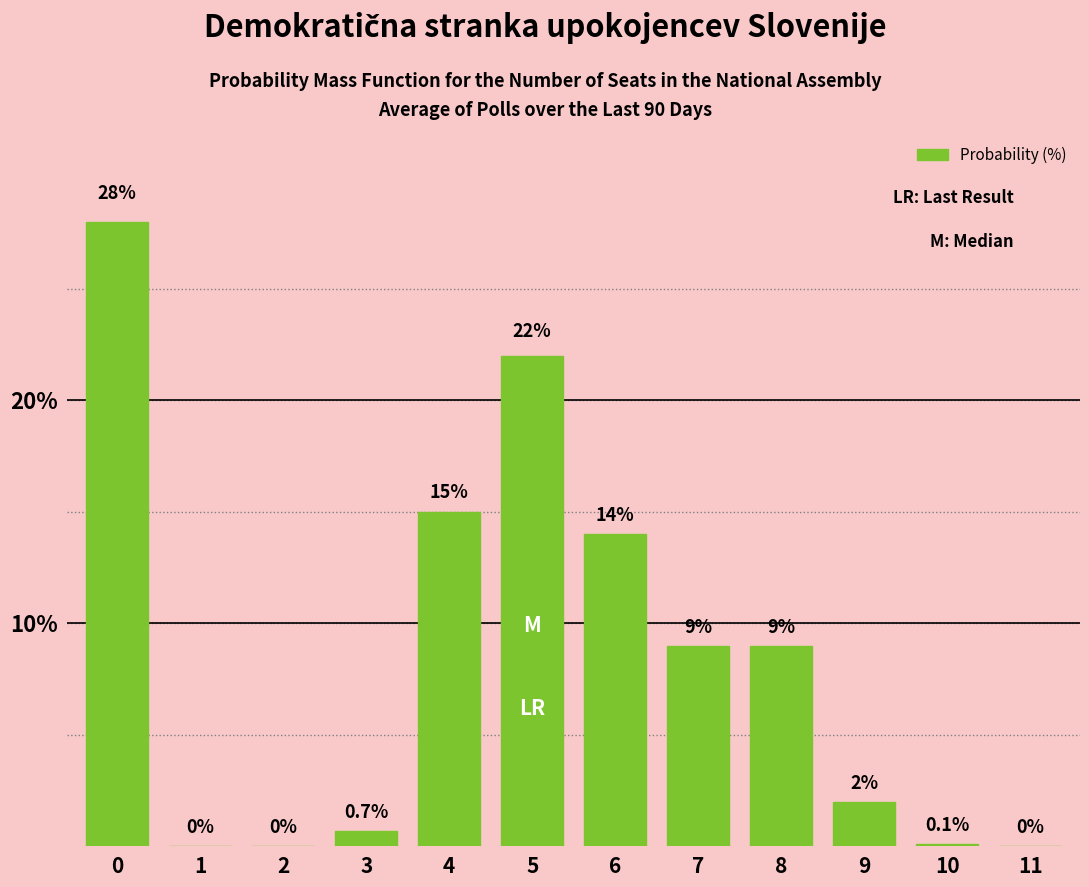

Reading left to right, extract all data points from this chart.

0=28.0	1=0.0	2=0.0	3=0.7	4=15.0	5=22.0	6=14.0	7=9.0	8=9.0	9=2.0	10=0.1	11=0.0